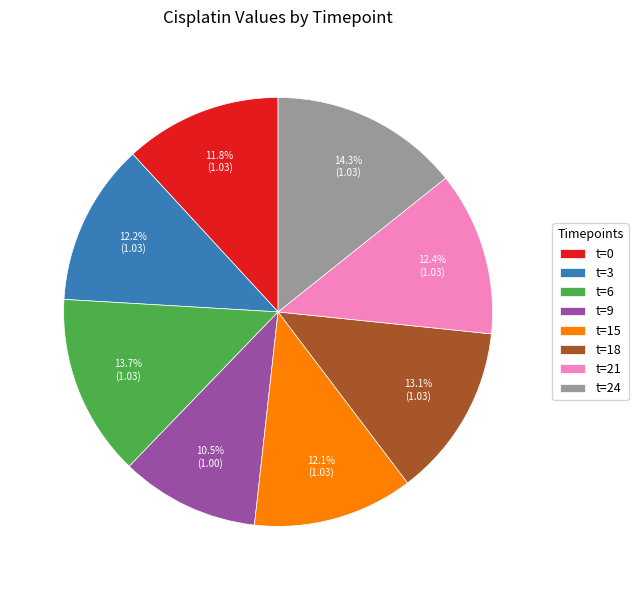

What percentage is NOT represented by t=3?

87.8%